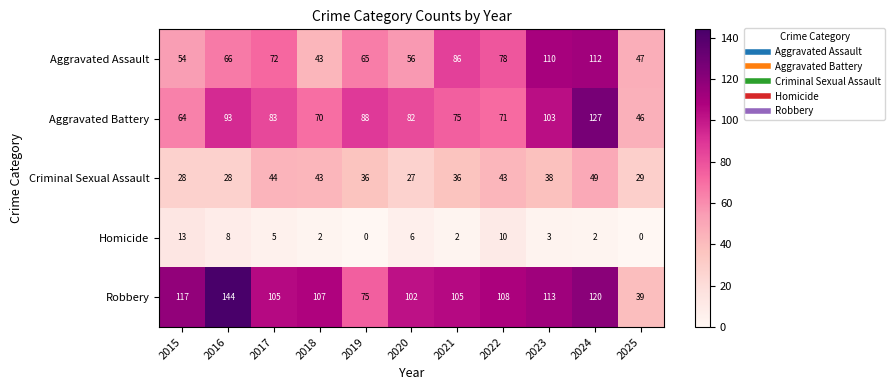

The value of Criminal Sexual Assault at 2021 is 58. True or false?

False